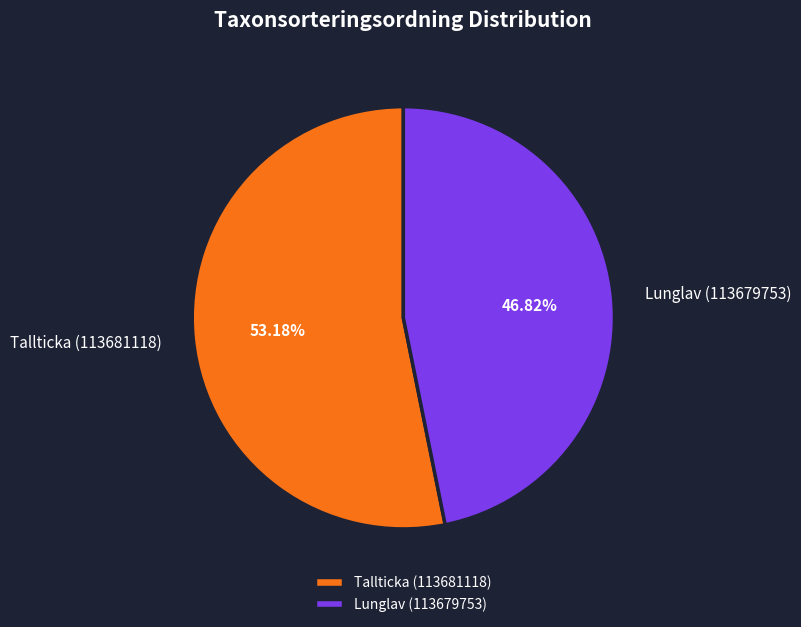

Count the number of slices in the pie.

2